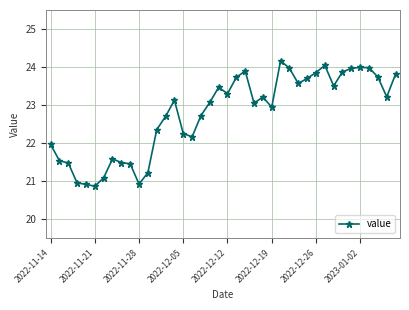

What is the minimum value shown in the chart?

20.9